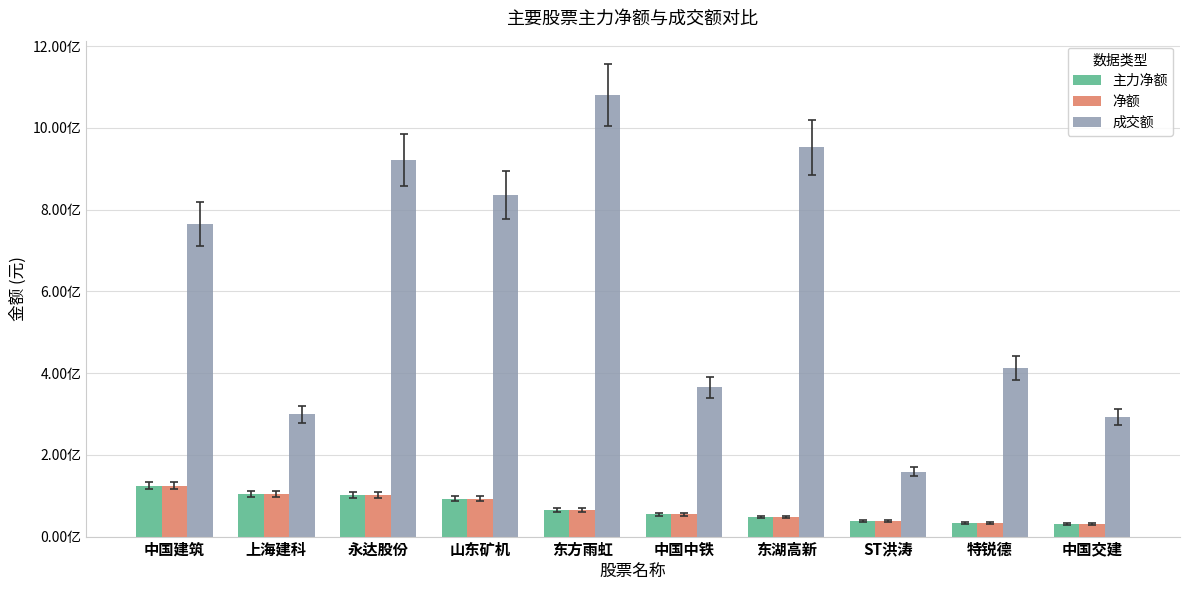

What is the lowest value of the 主力净额 series?

30860503